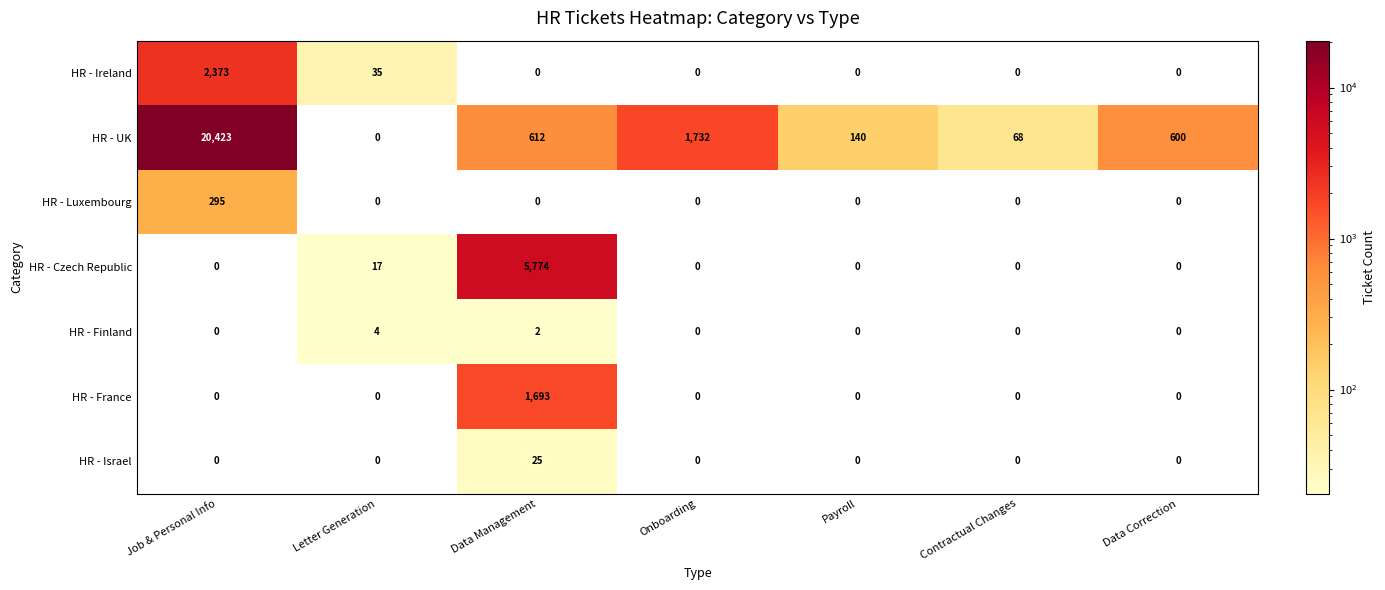

Count the number of data series in this chart.

7